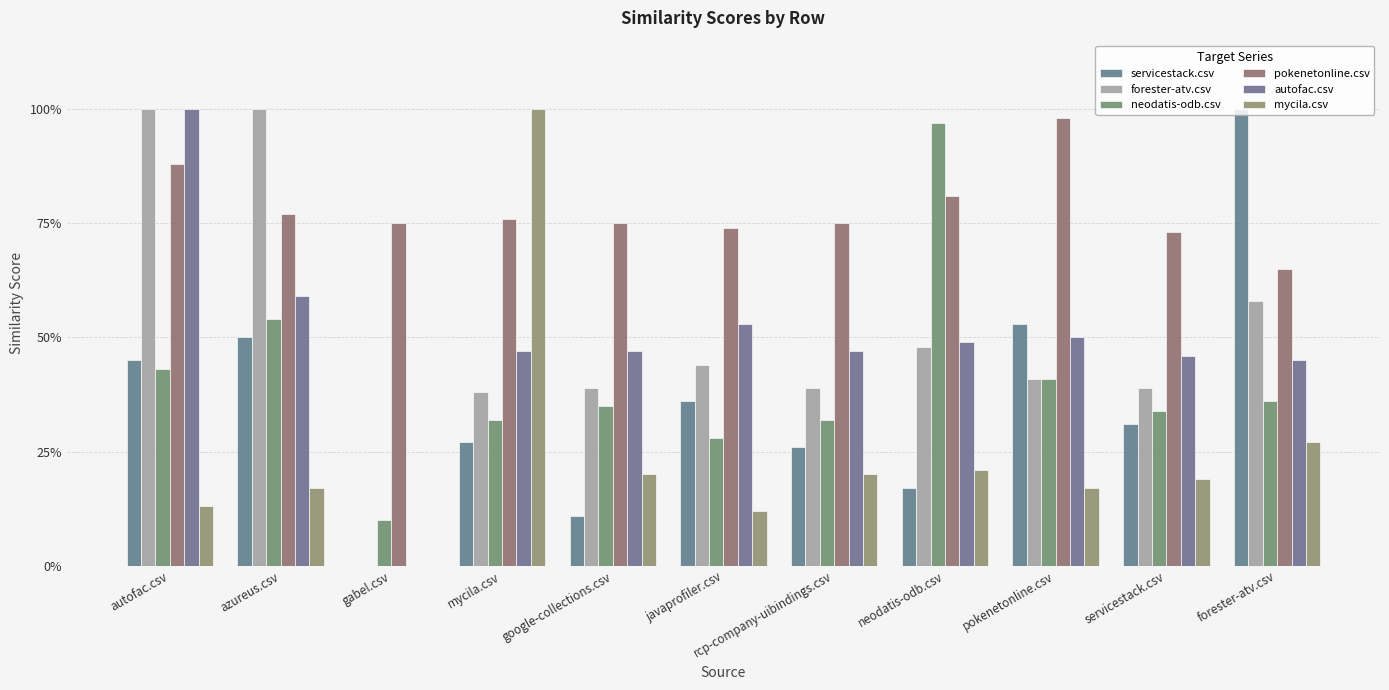

Between autofac.csv and gabel.csv, which series saw the biggest shift?

forester-atv.csv